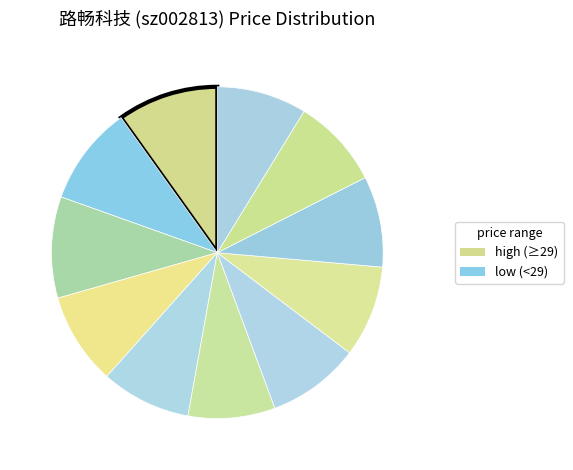

To the nearest percent, what is the difference between the largest and smallest slice percentages?

1%